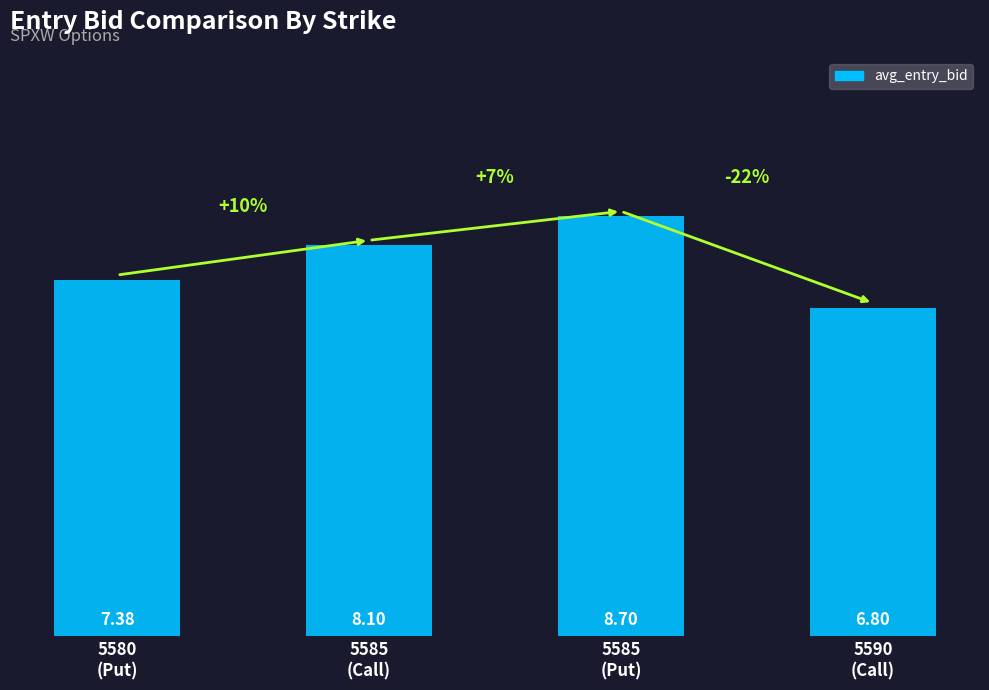

Count the number of data series in this chart.

1